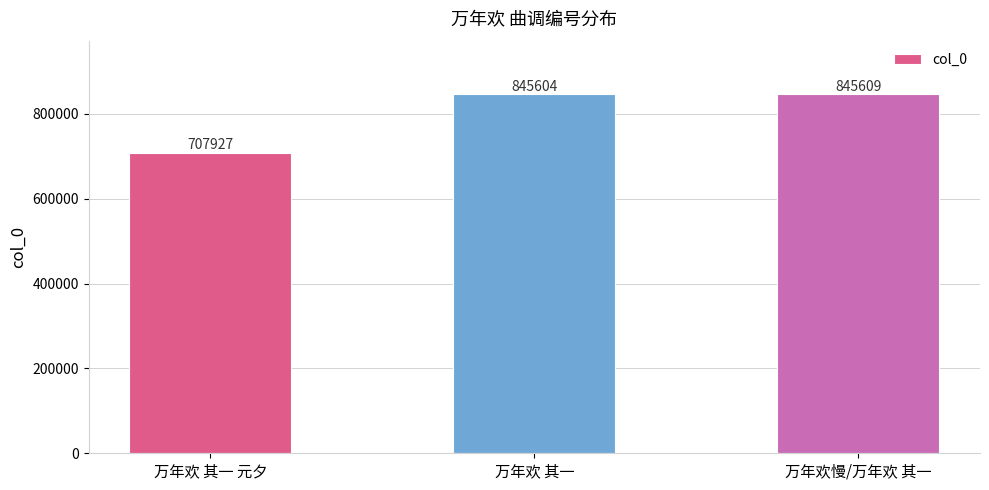

What is the average value?

799713